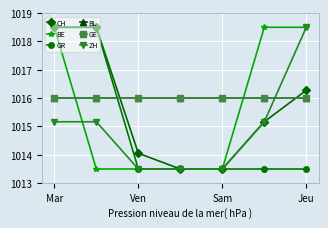

True or false: CH and GR intersect in this chart.

False